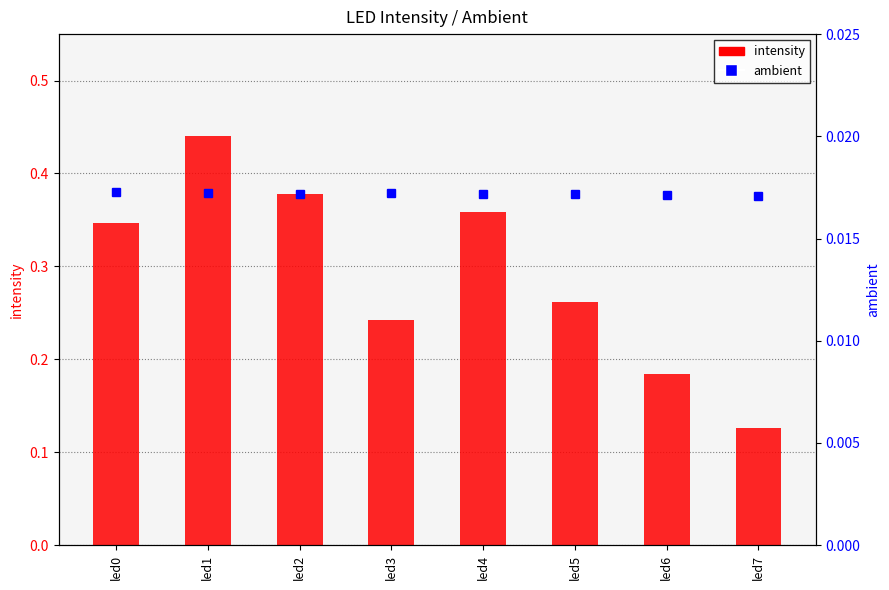

Reading left to right, extract all data points from this chart.

intensity: 0.3	0.4	0.4	0.2	0.4	0.3	0.2	0.1
ambient: 0.0	0.0	0.0	0.0	0.0	0.0	0.0	0.0